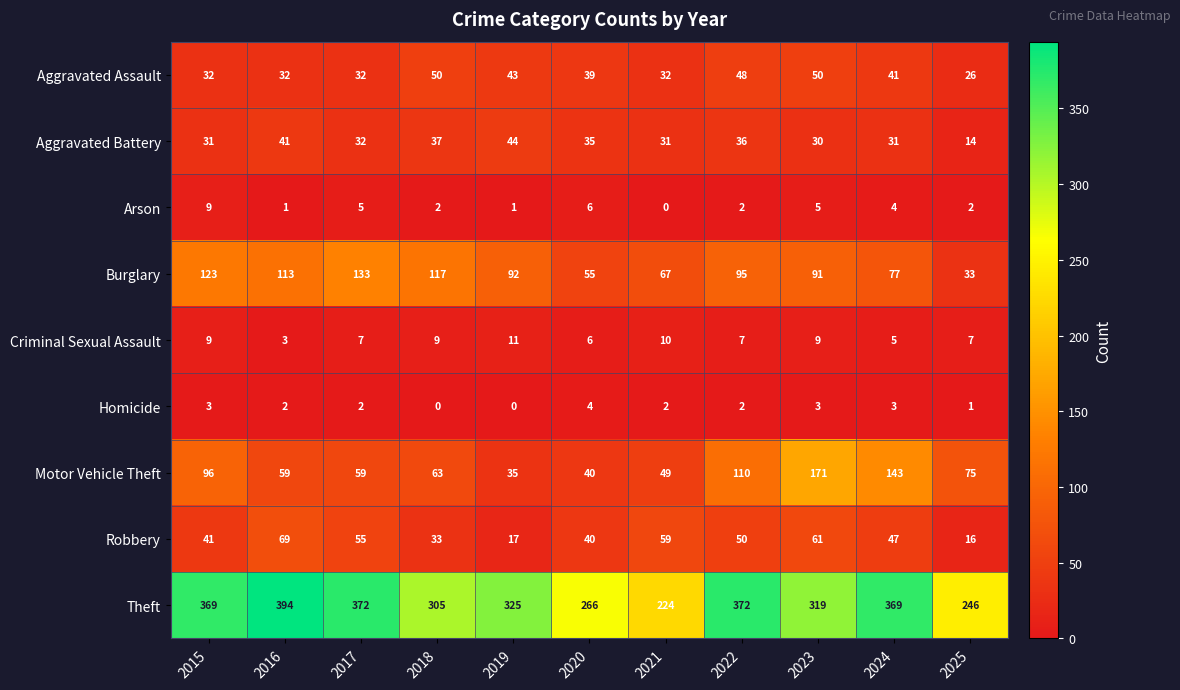

At how many categories does at least one series exceed 49?

11